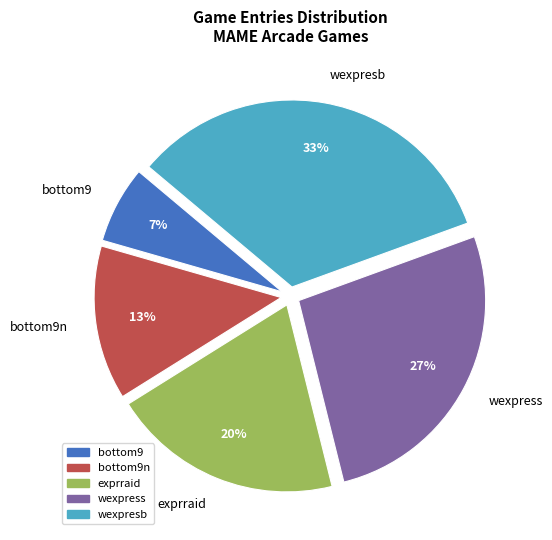

Is wexpress the majority of the pie?

No